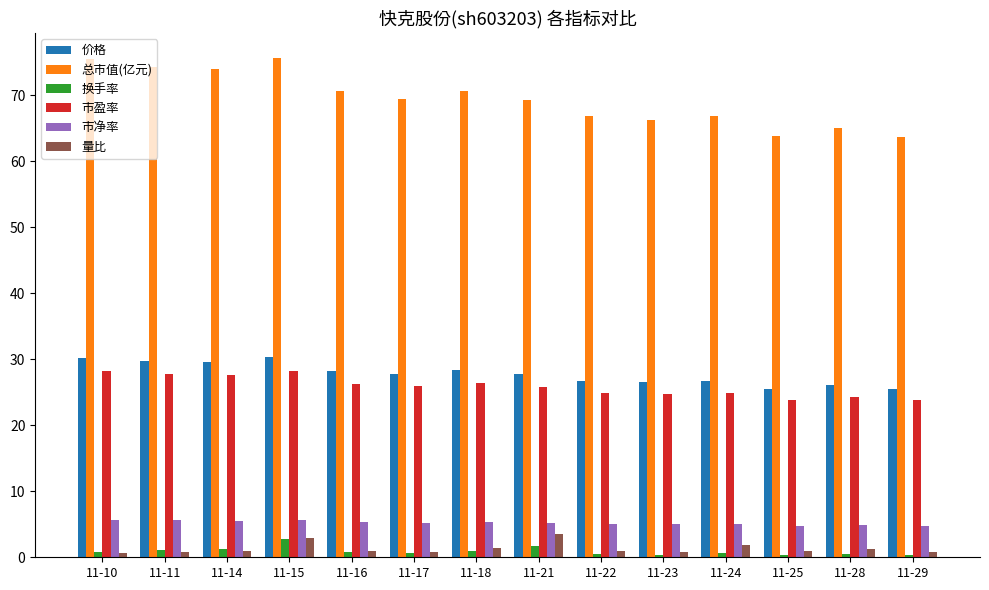

What is the greatest value displayed?

75.6